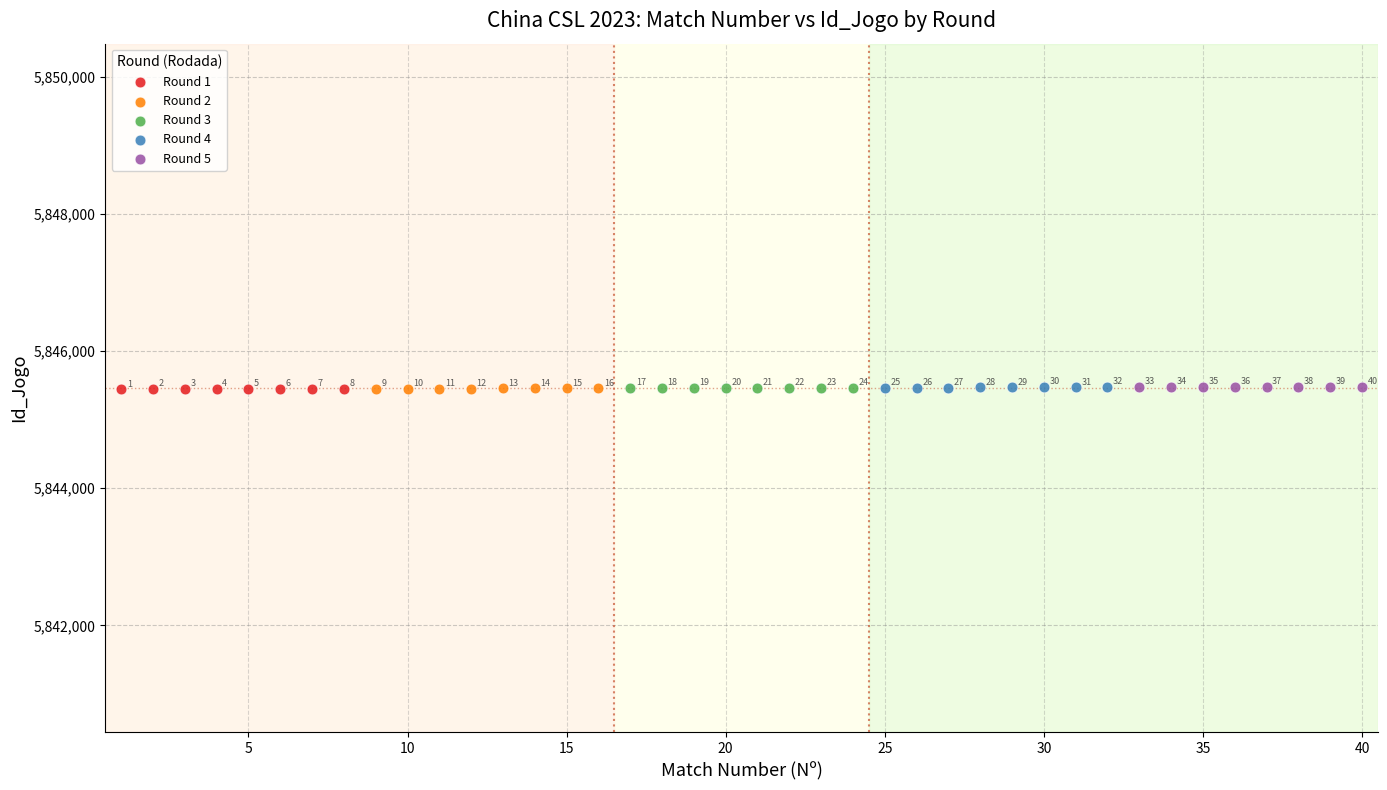

Which series contains the highest Y value?

Round 5